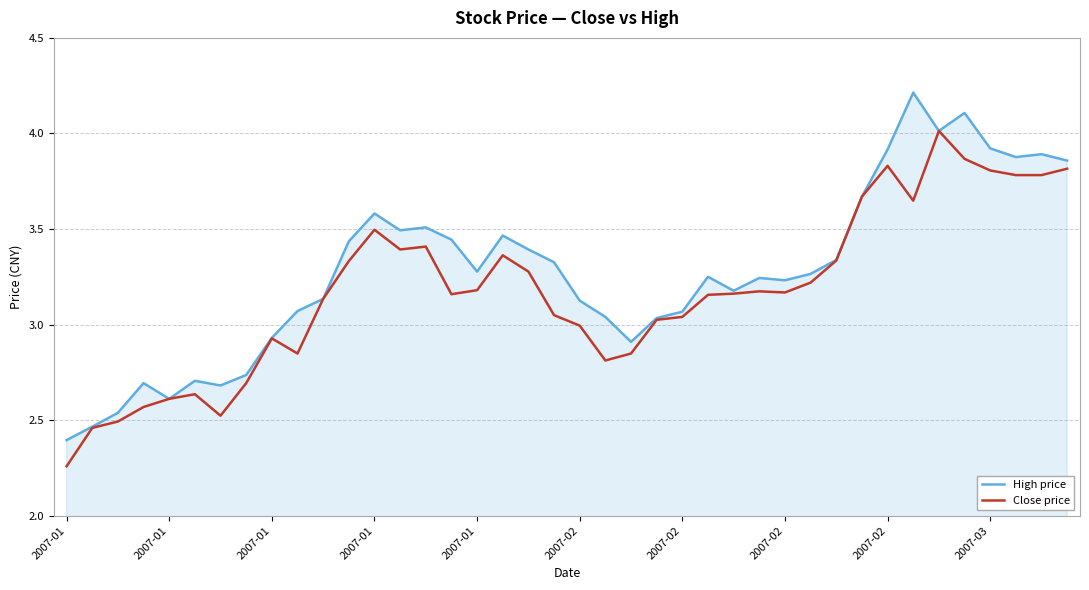

Which series has the largest total across all categories?

High price